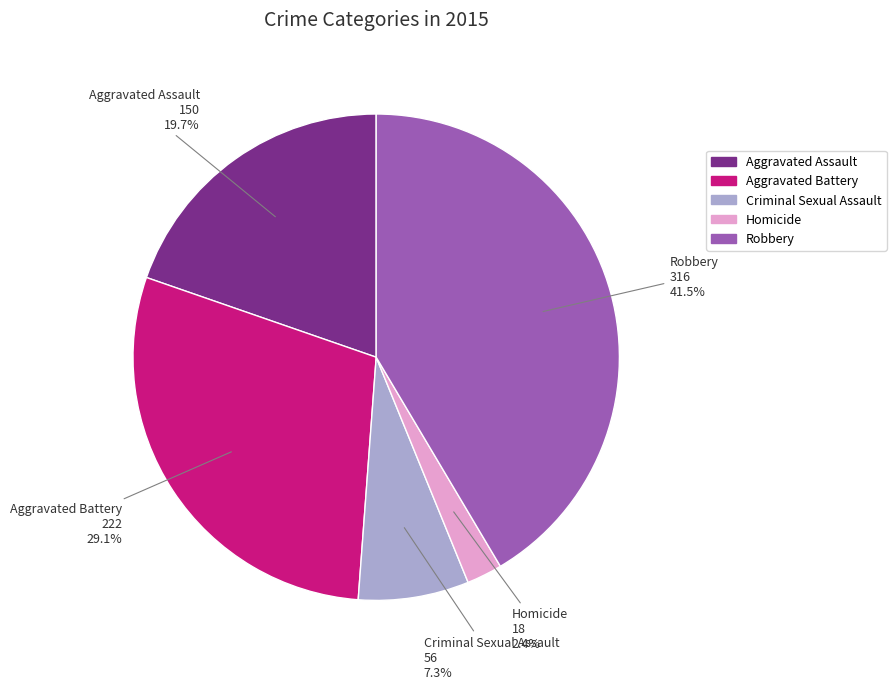

How many segments does this pie chart have?

5